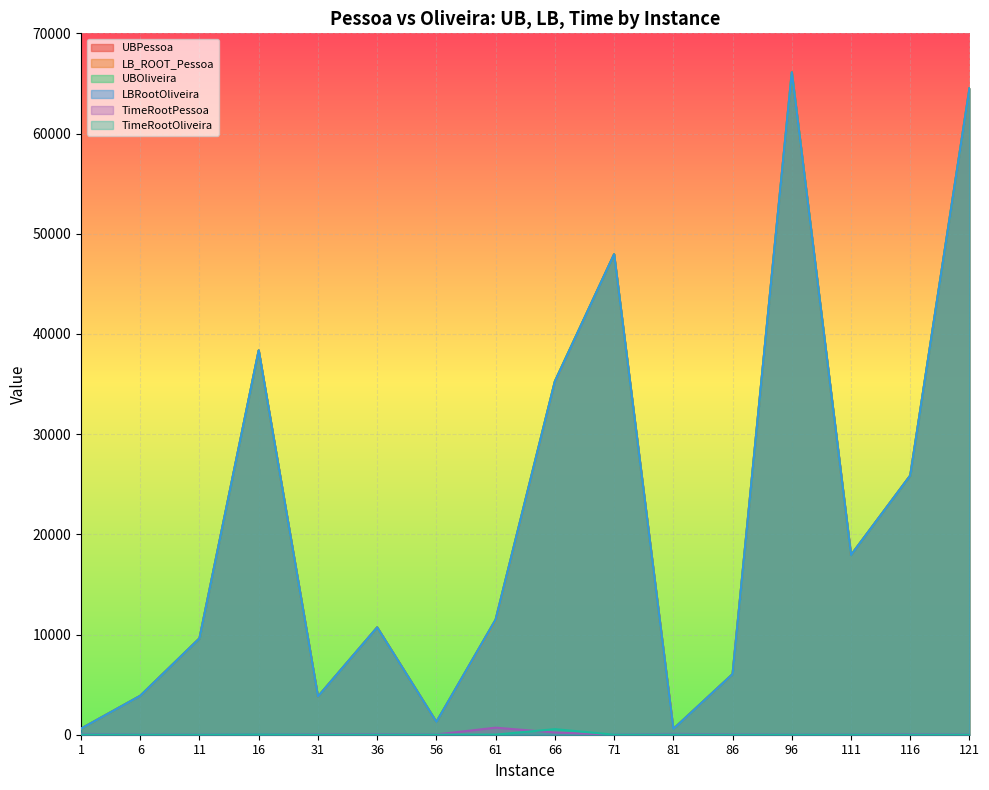

What are all the series names shown in the legend?

UBPessoa, LB_ROOT_Pessoa, UBOliveira, LBRootOliveira, TimeRootPessoa, TimeRootOliveira